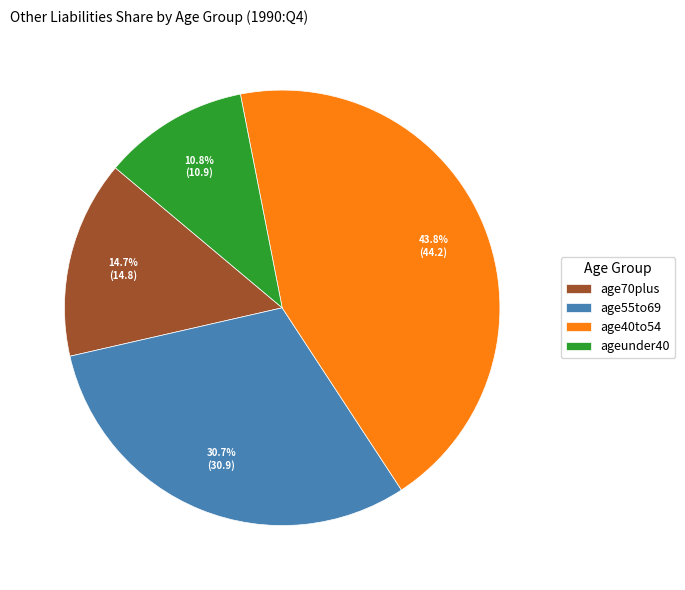

How many slices are in this pie chart?

4